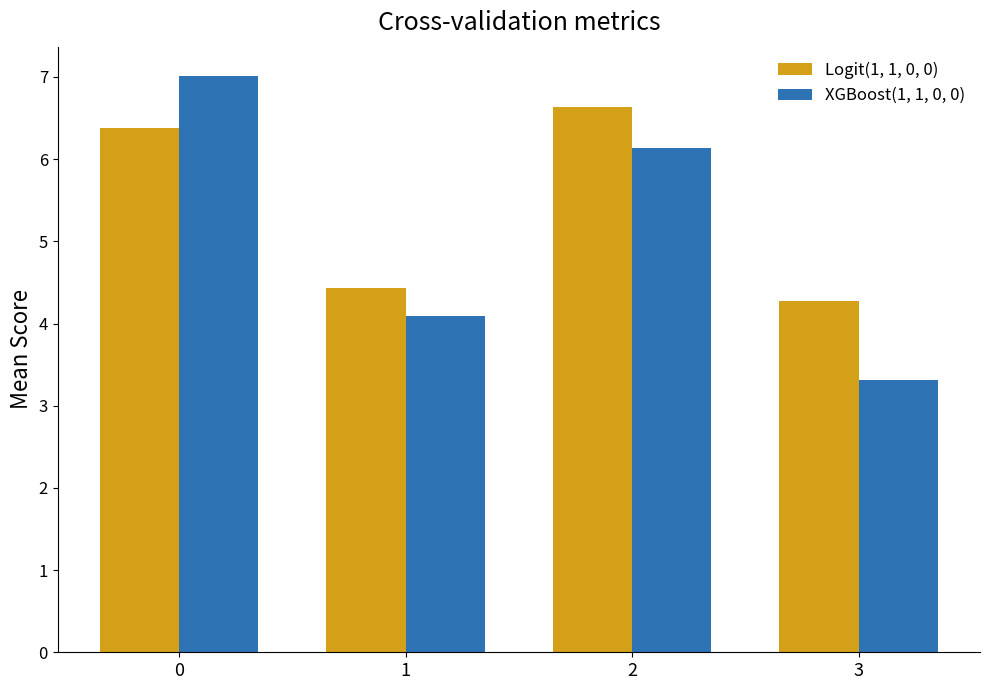

What is the difference between the Logit(1, 1, 0, 0) values at 1 and 0?

1.9